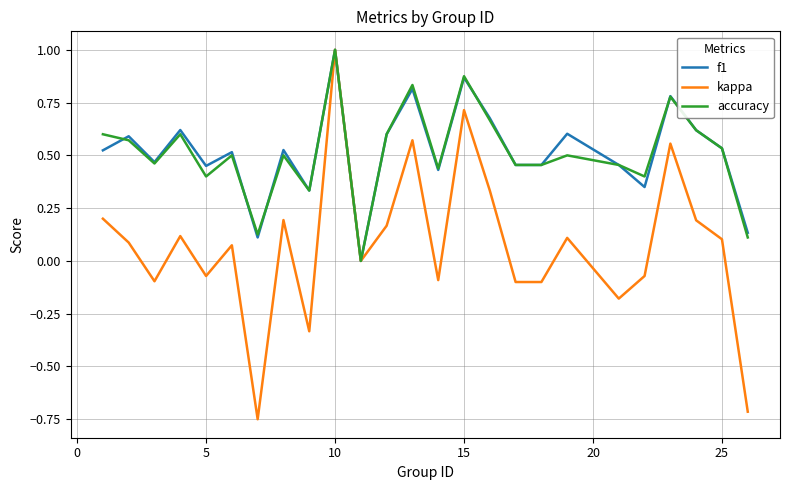

Which series has the largest range (max minus min)?

kappa